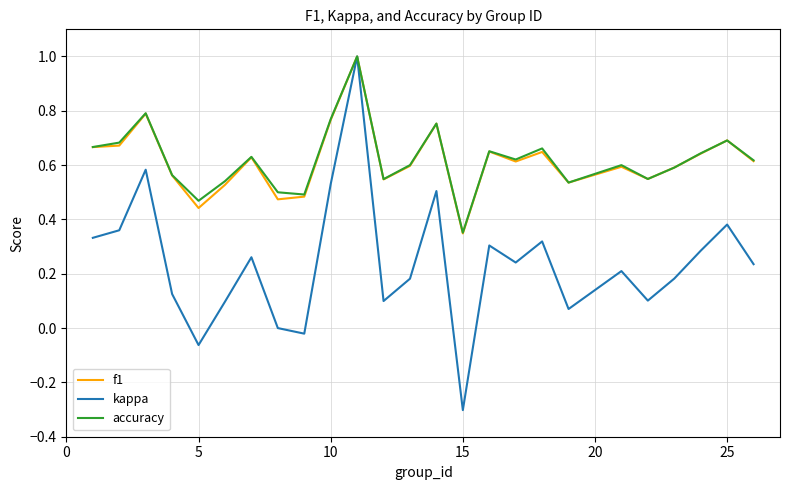

Which series has the widest spread of values?

kappa